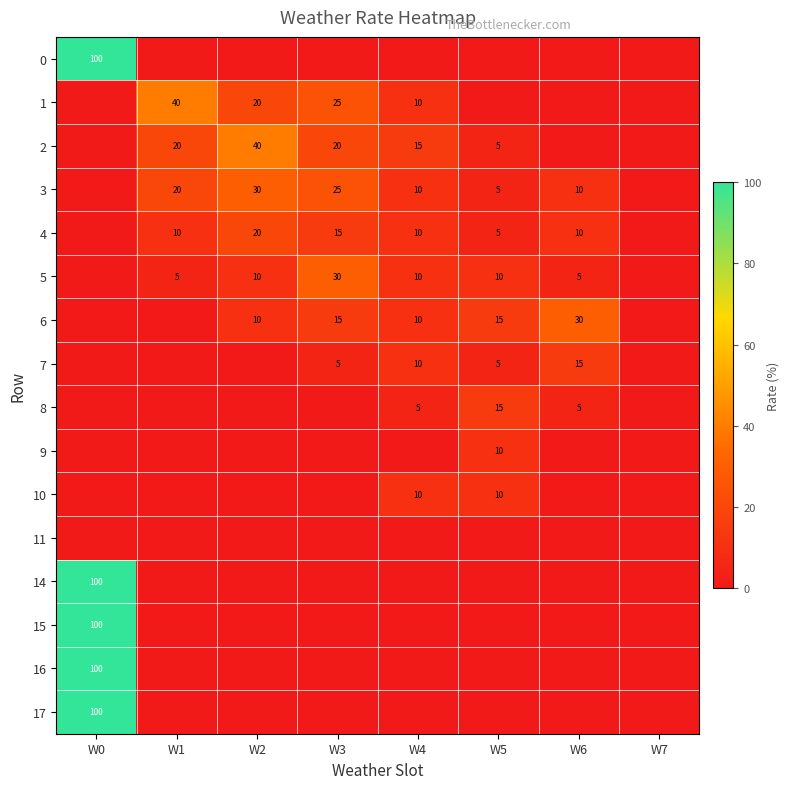

The 3 series shows 10 at W1. True or false?

False